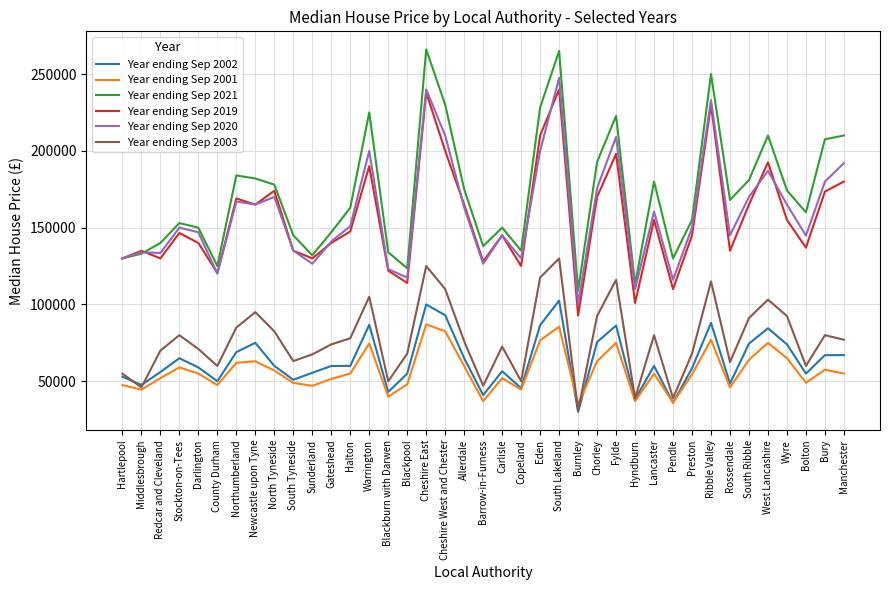

Which series has the largest range (max minus min)?

Year ending Sep 2021